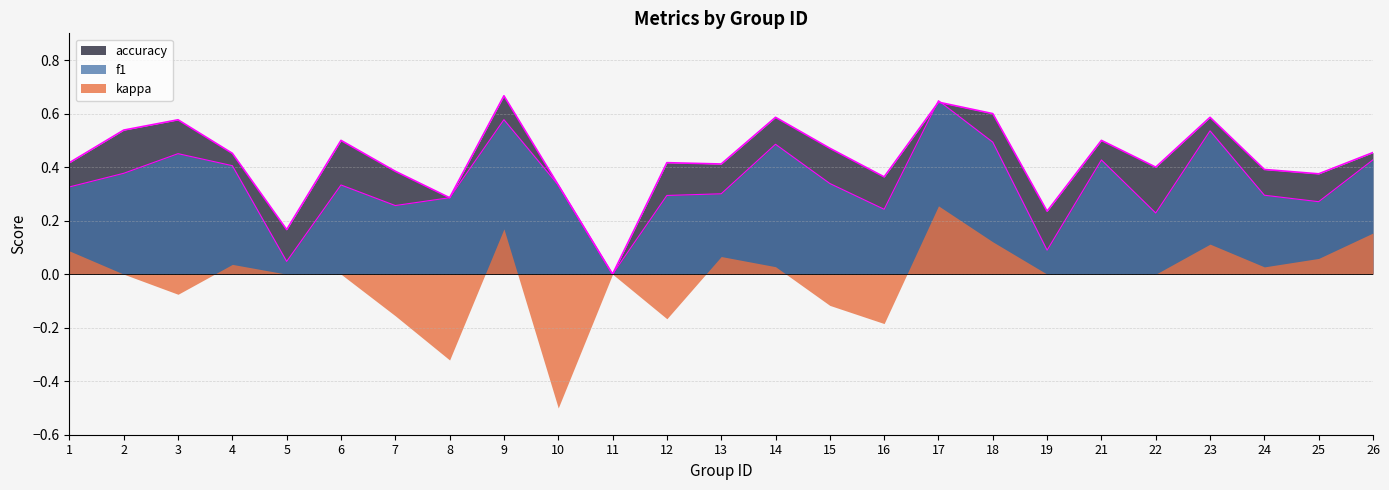

How many data points does each series have?

25